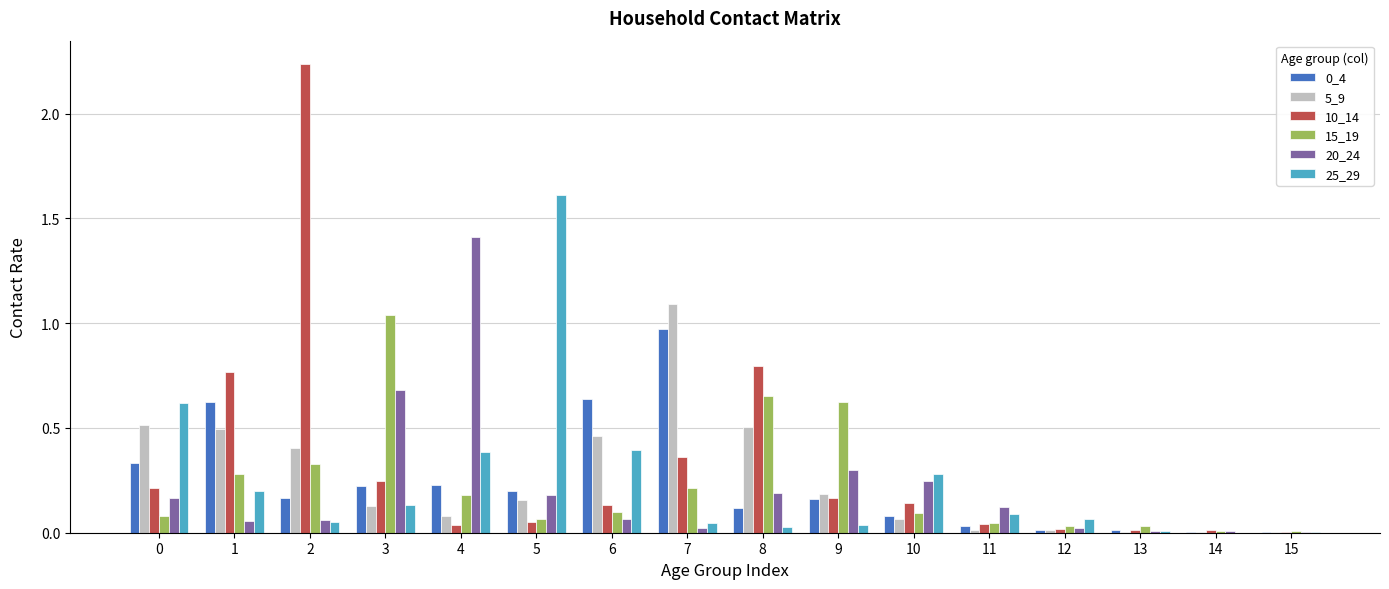

The value of 25_29 at 7 is 0.0. True or false?

True